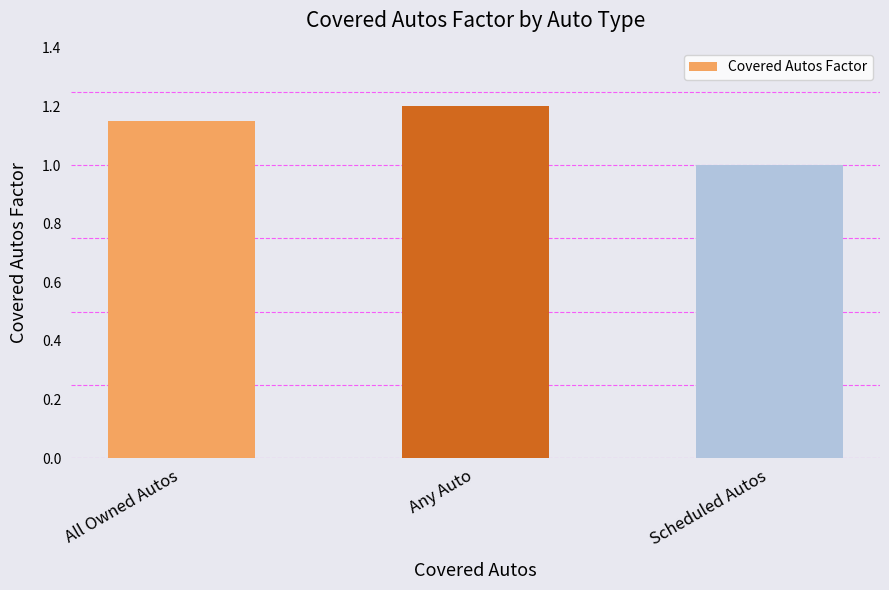

List the labels in order of value, smallest first.

Scheduled Autos, All Owned Autos, Any Auto